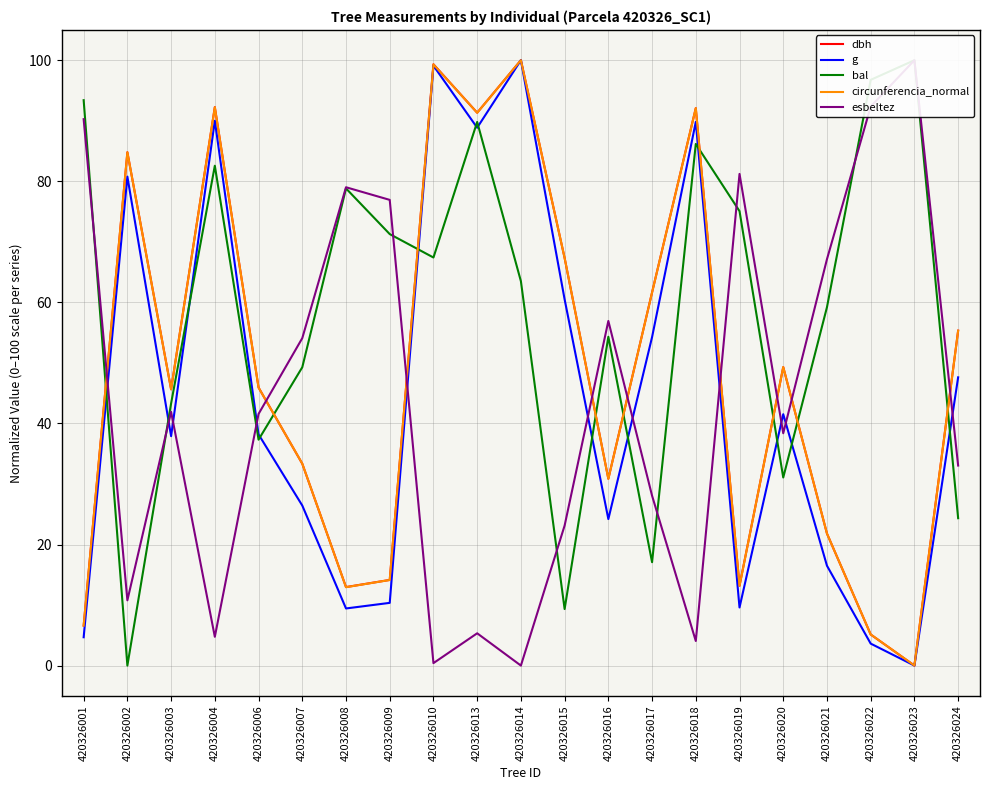

List the series in order of their peak value, lowest first.

dbh, g, bal, circunferencia_normal, esbeltez